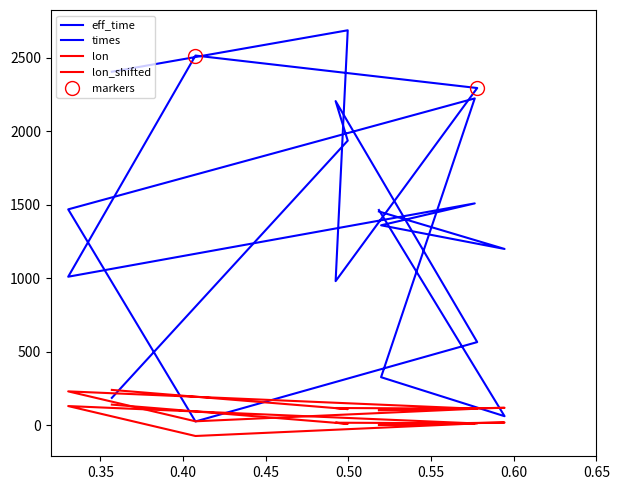

Reading left to right, list all the values displayed in this chart.

eff_time: 1454.0	1199.0	1360.0	1509.0	1010.0	2515.0	2294.0	980.0	2687.0	2405.0
lon: 0.9	17.8	5.9	12.0	129.8	-73.9	12.0	16.6	9.1	139.8
times: 1464.0	60.8	326.2	2223.5	1468.4	25.0	565.2	2205.1	1935.9	185.5